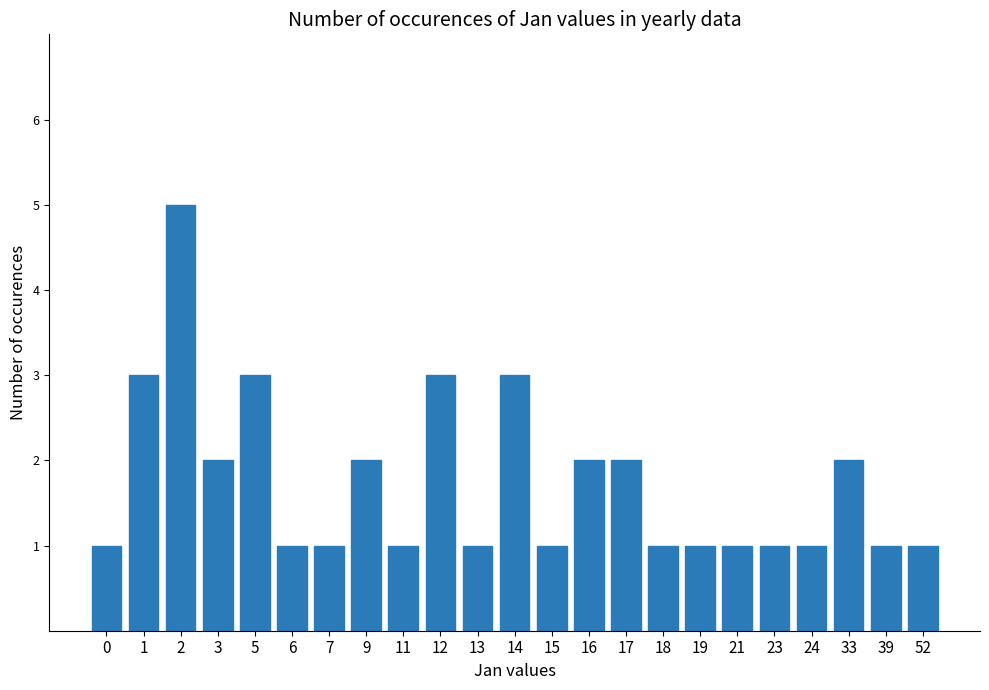

What is the average value?

2